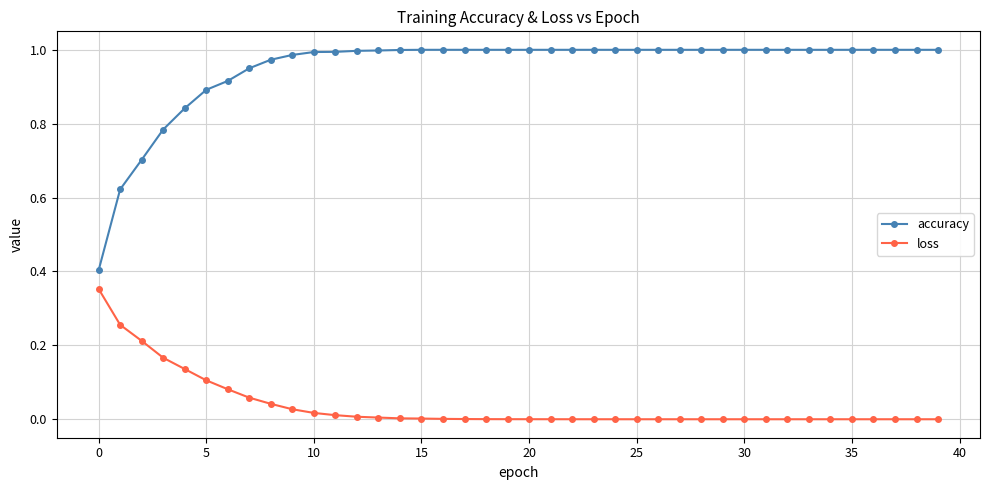

Which series has the largest range (max minus min)?

accuracy